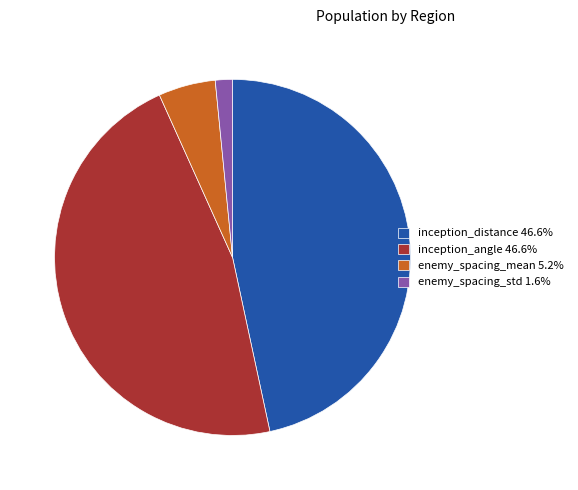

Which slice is the smallest?

enemy_spacing_std